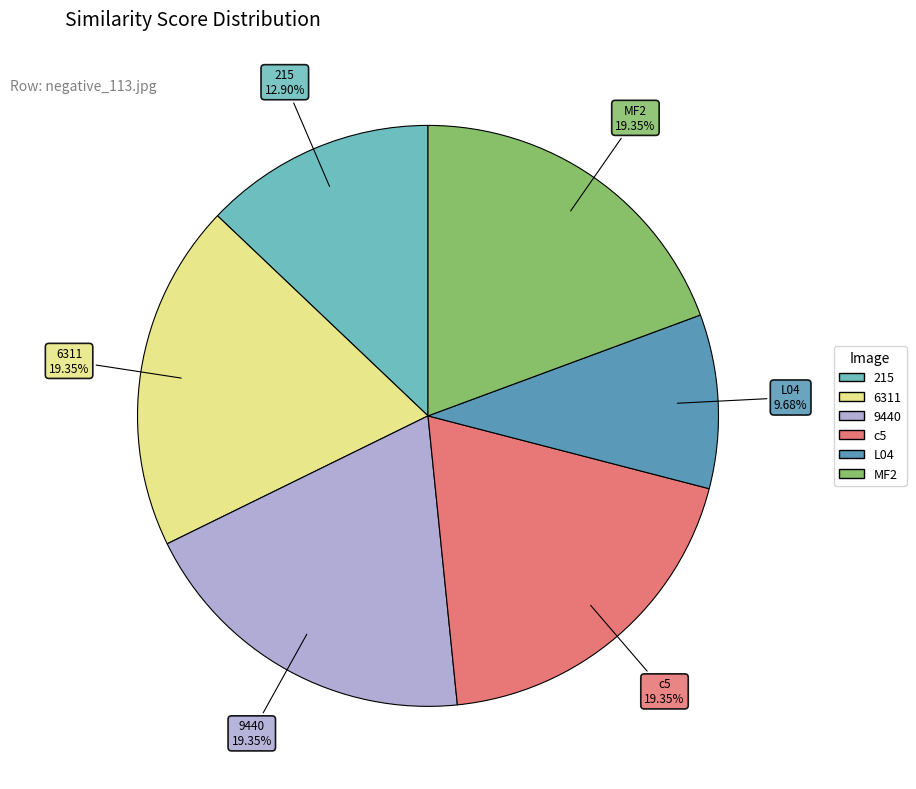

Count the number of slices in the pie.

6